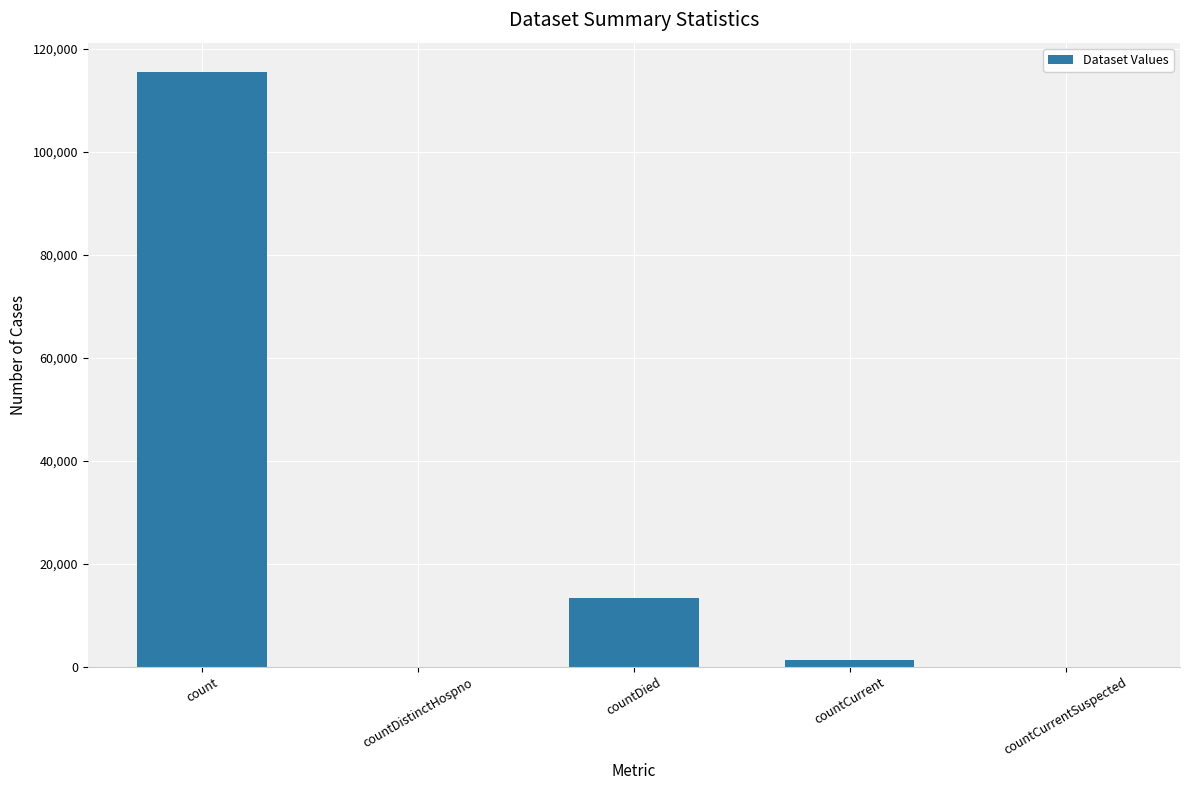

True or false: the data shows 0 at countCurrentSuspected.

True